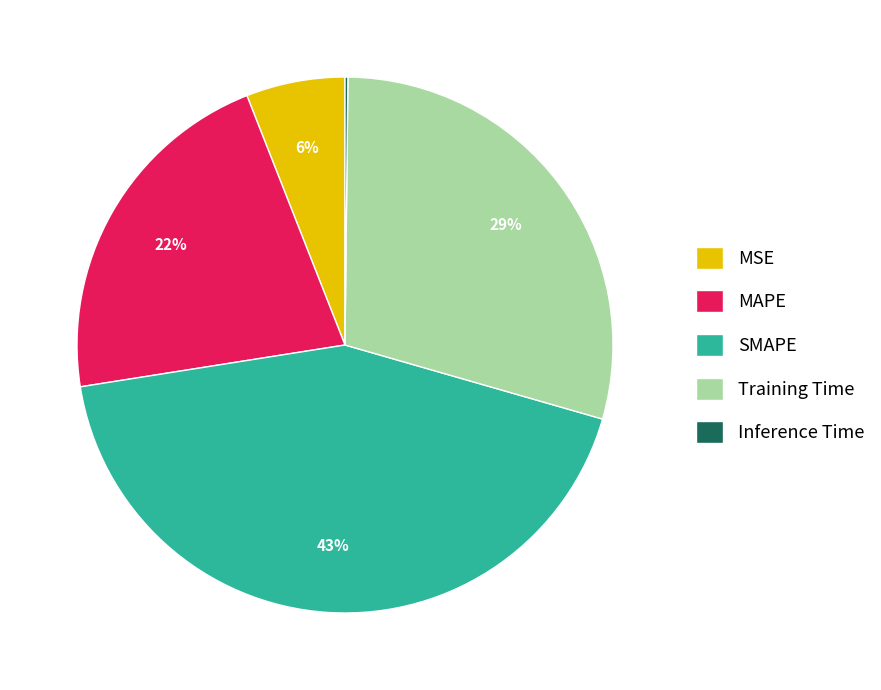

To the nearest percent, what portion does Training Time represent?

29%